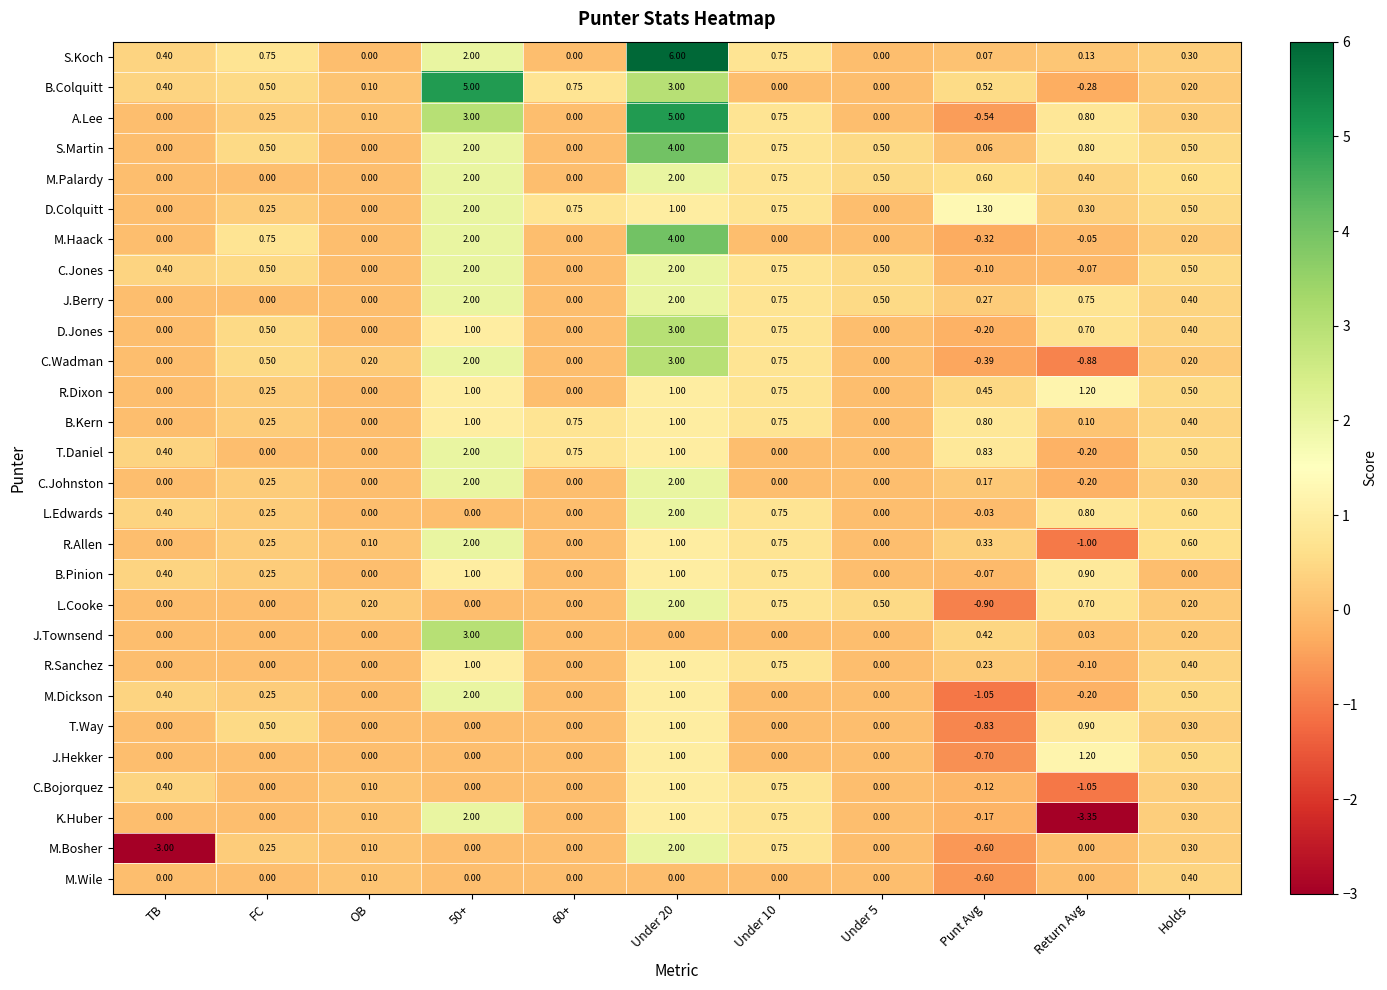

Where does the C.Jones series first go above 0?

TB